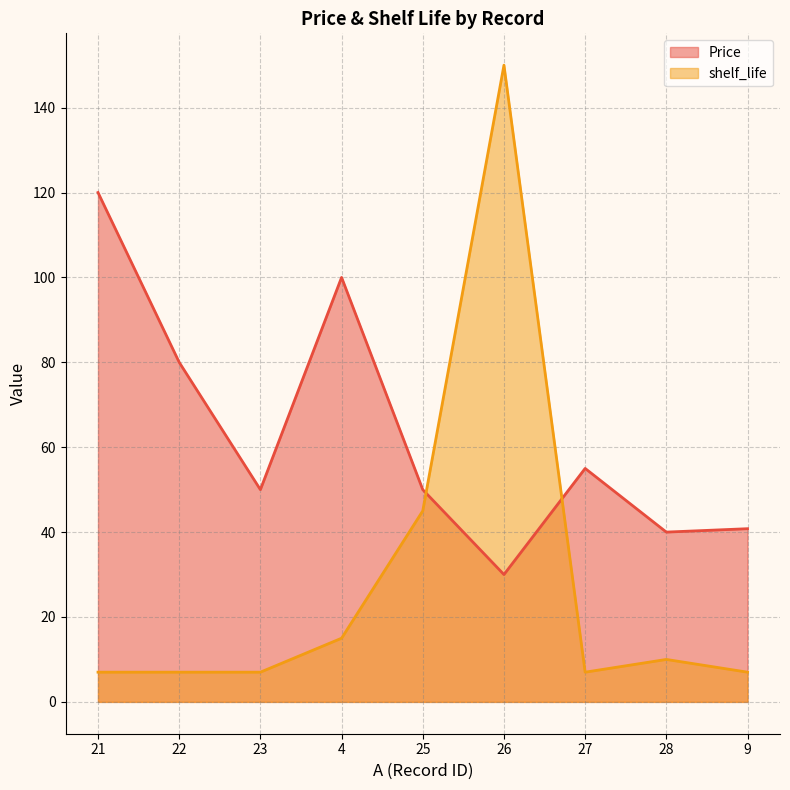

Rank the series at 22 from lowest to highest value.

shelf_life, Price